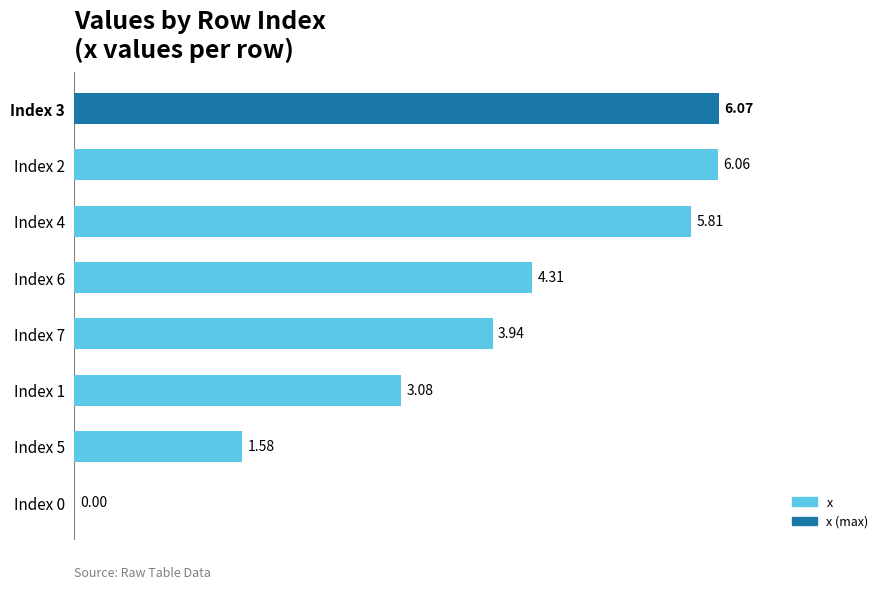

Between Index 6 and Index 7, which is larger?

Index 6